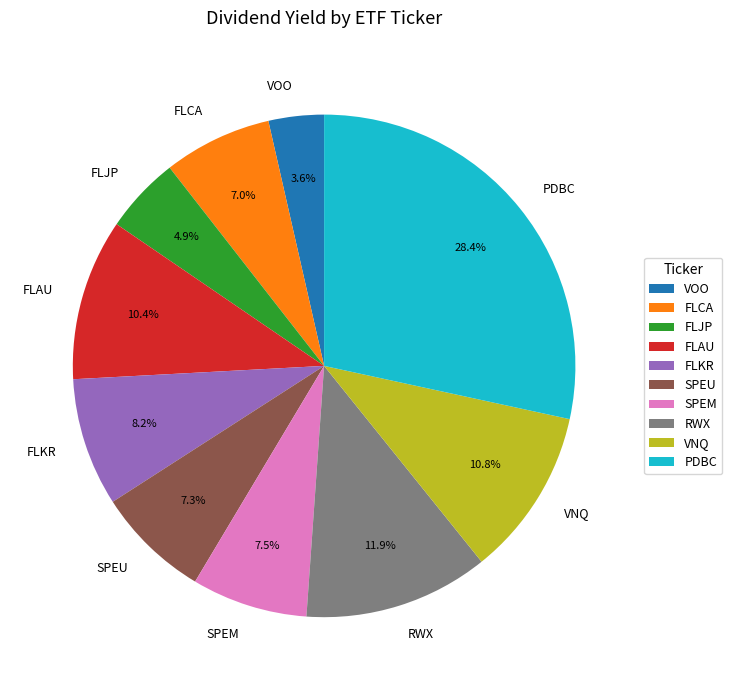

What percentage is the FLKR slice, to the nearest percent?

8%